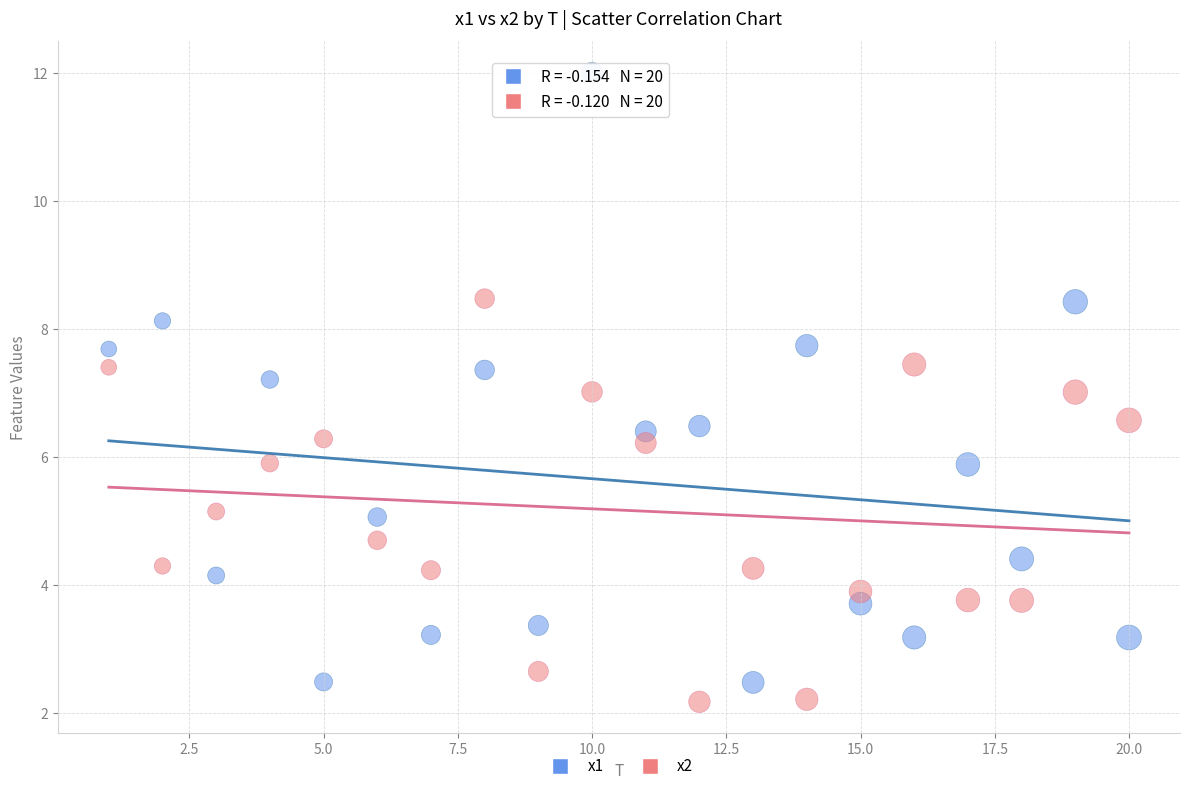

Across all data points, what is the range of Y values (max minus min)?

9.8